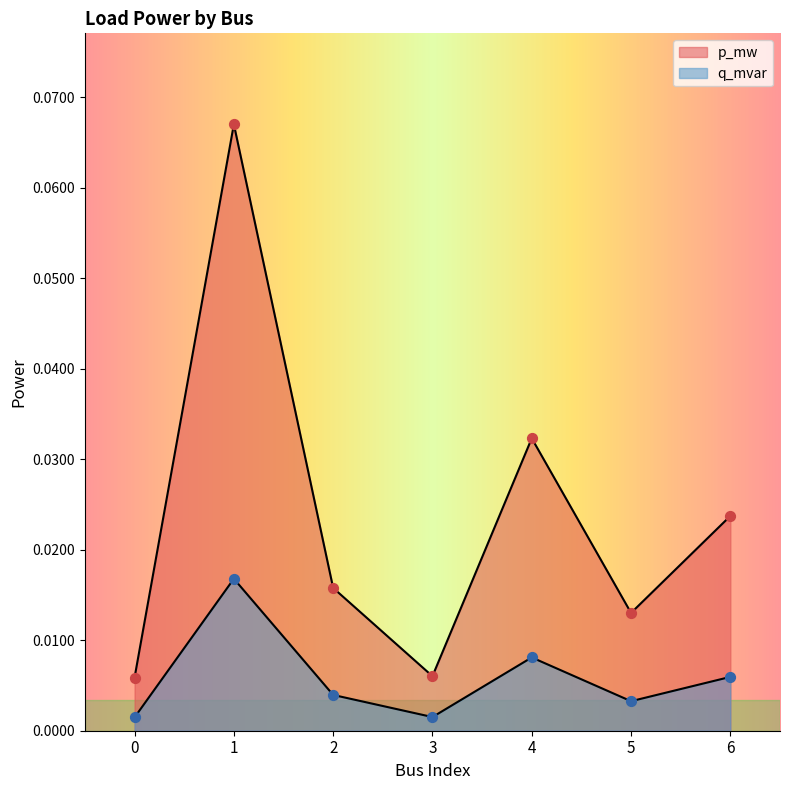

Which series contains the highest Y value?

p_mw